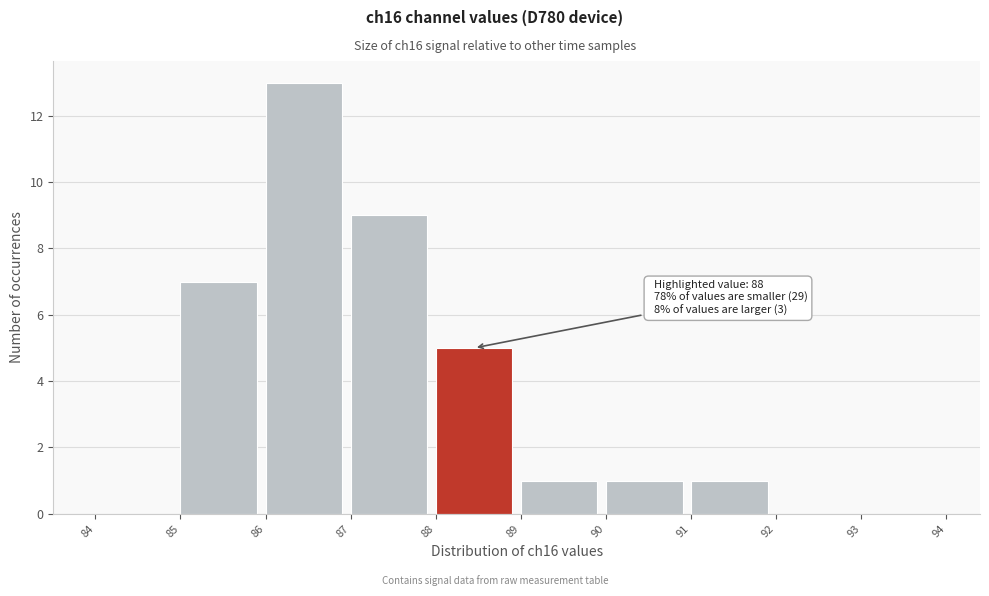

Which range on the x-axis has the tallest bar?

86 to 87